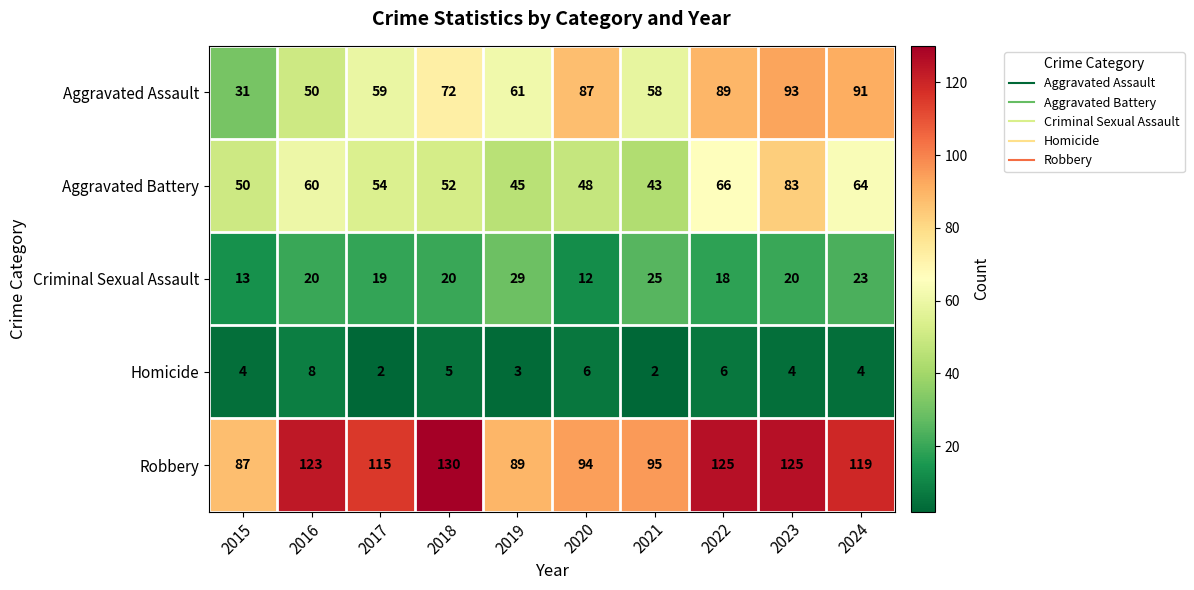

How many distinct data groups are displayed?

5